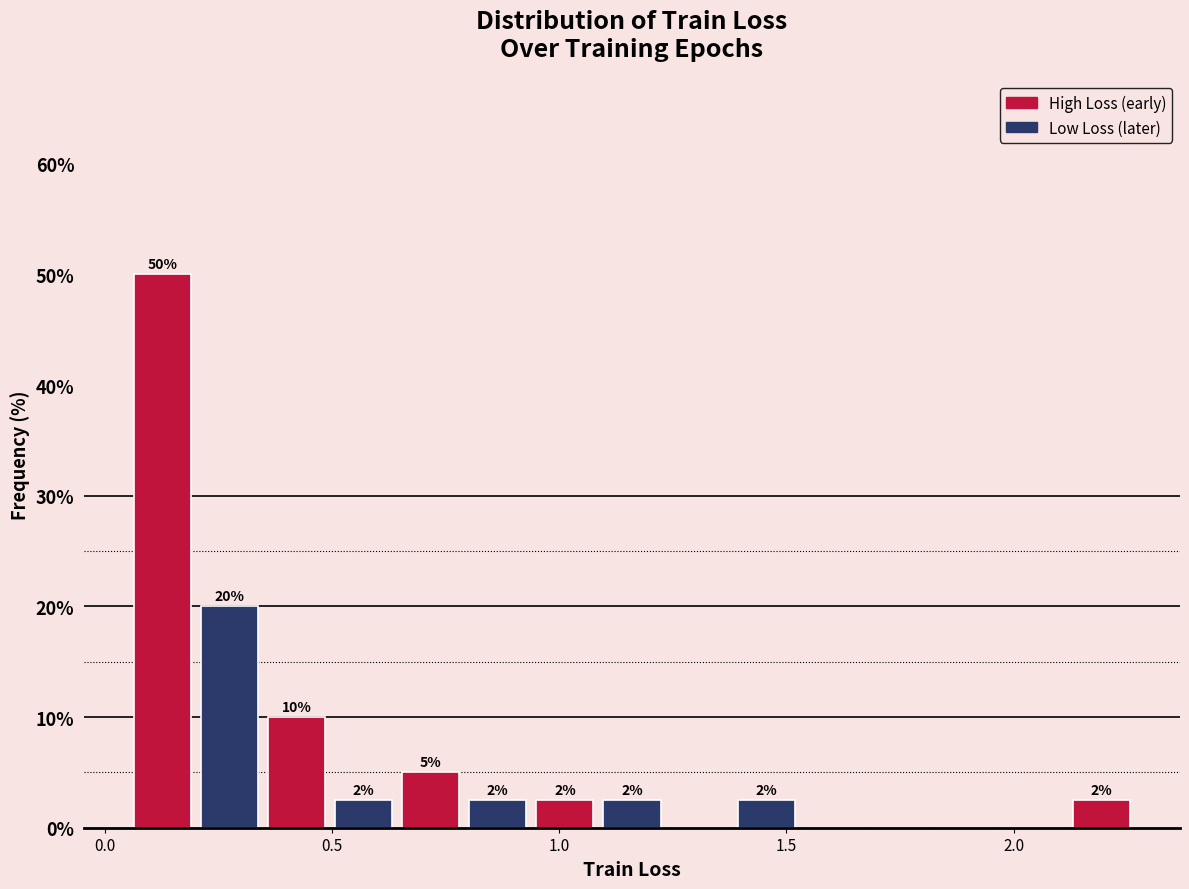

Read against the x-axis, roughly where is the centre of the tallest bar?

0.15